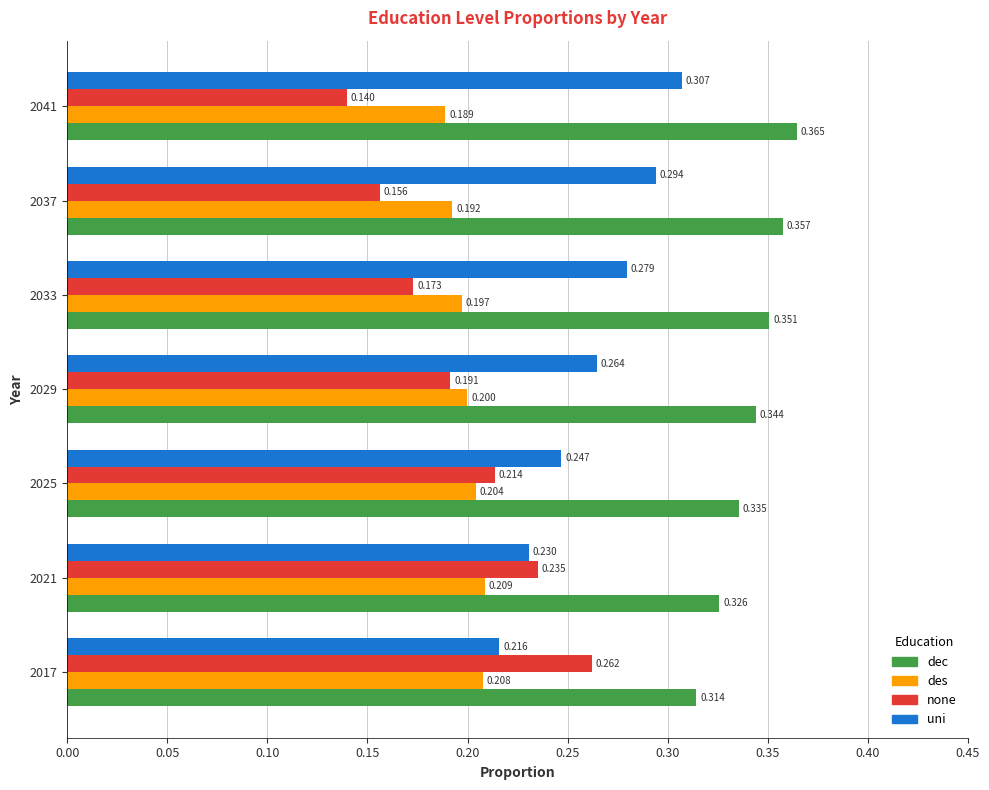

Which series has the largest total across all categories?

dec